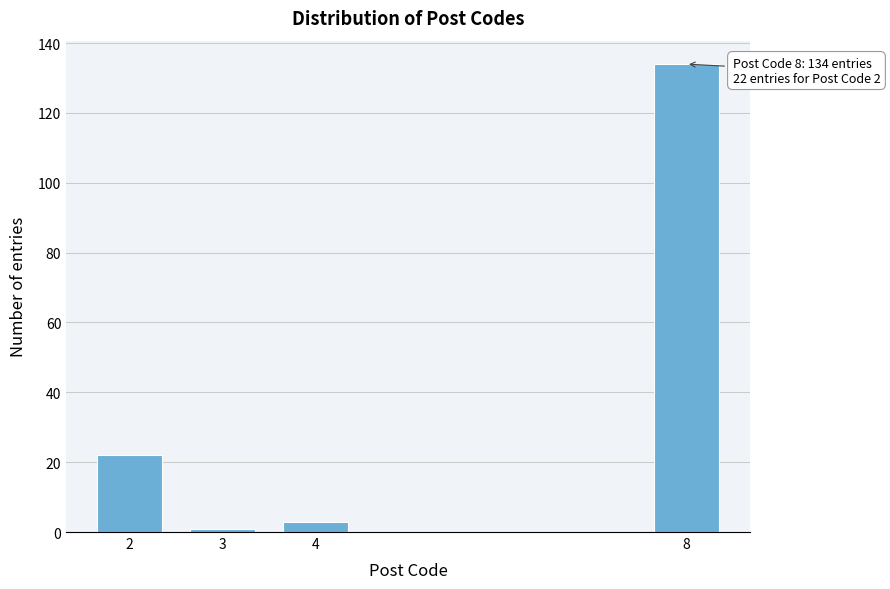

Reading right to left, list all the values displayed in this chart.

8=134	4=3	3=1	2=22